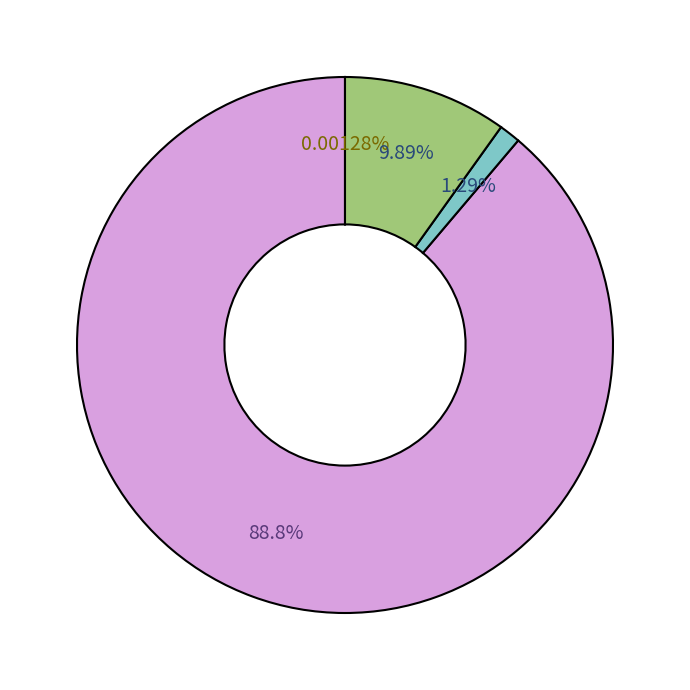

To the nearest percent, what is the average slice percentage?

25%